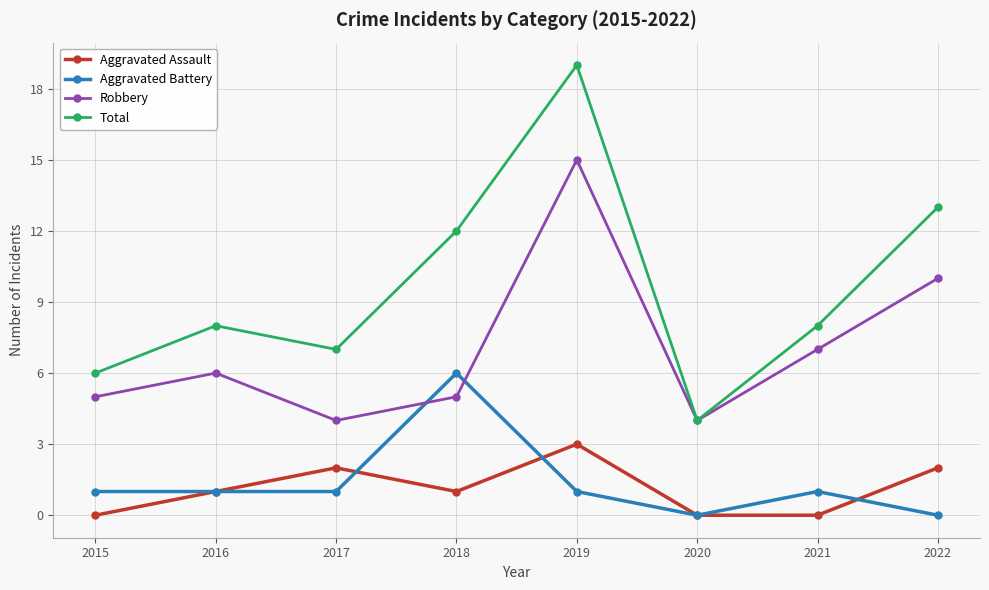

True or false: Robbery and Aggravated Assault intersect in this chart.

False